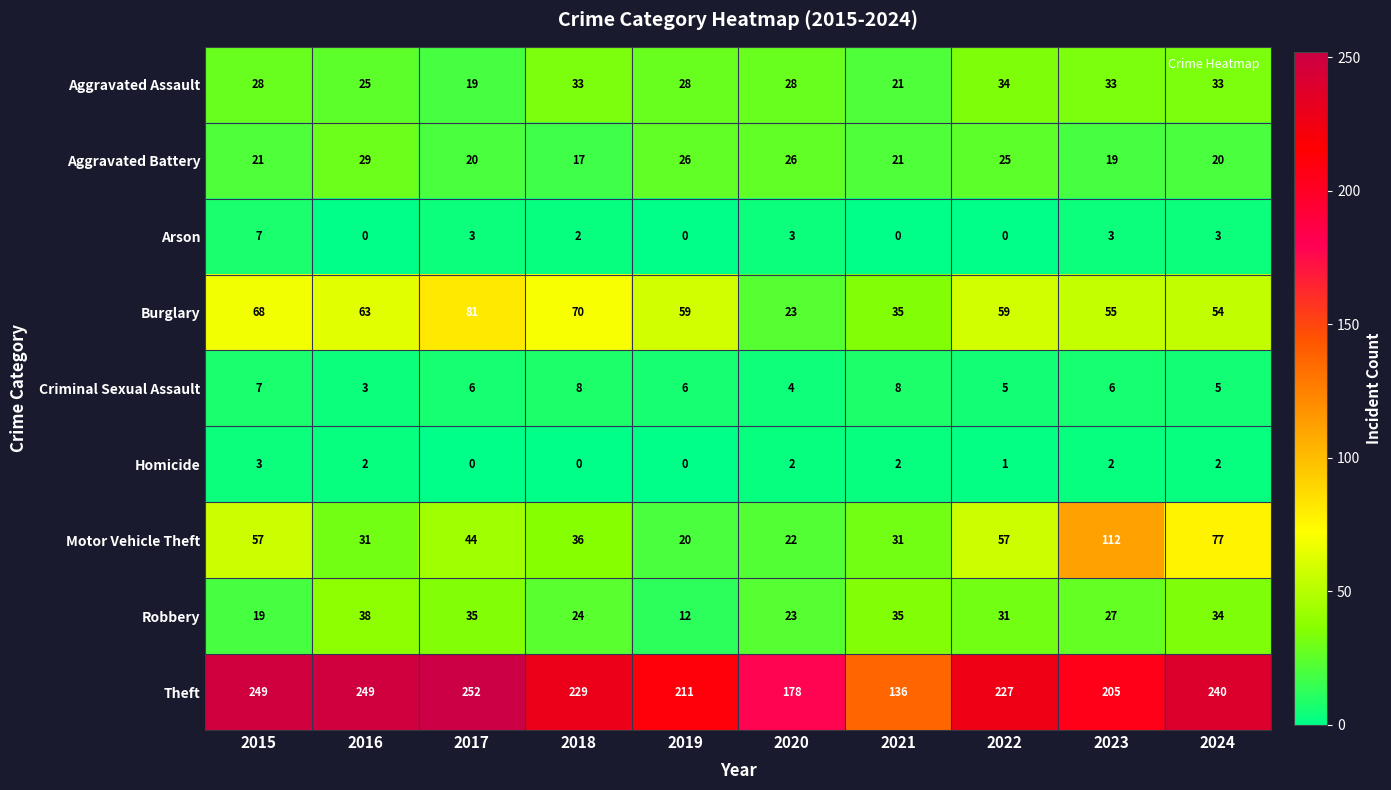

What is the total value across all series at 2024?

468